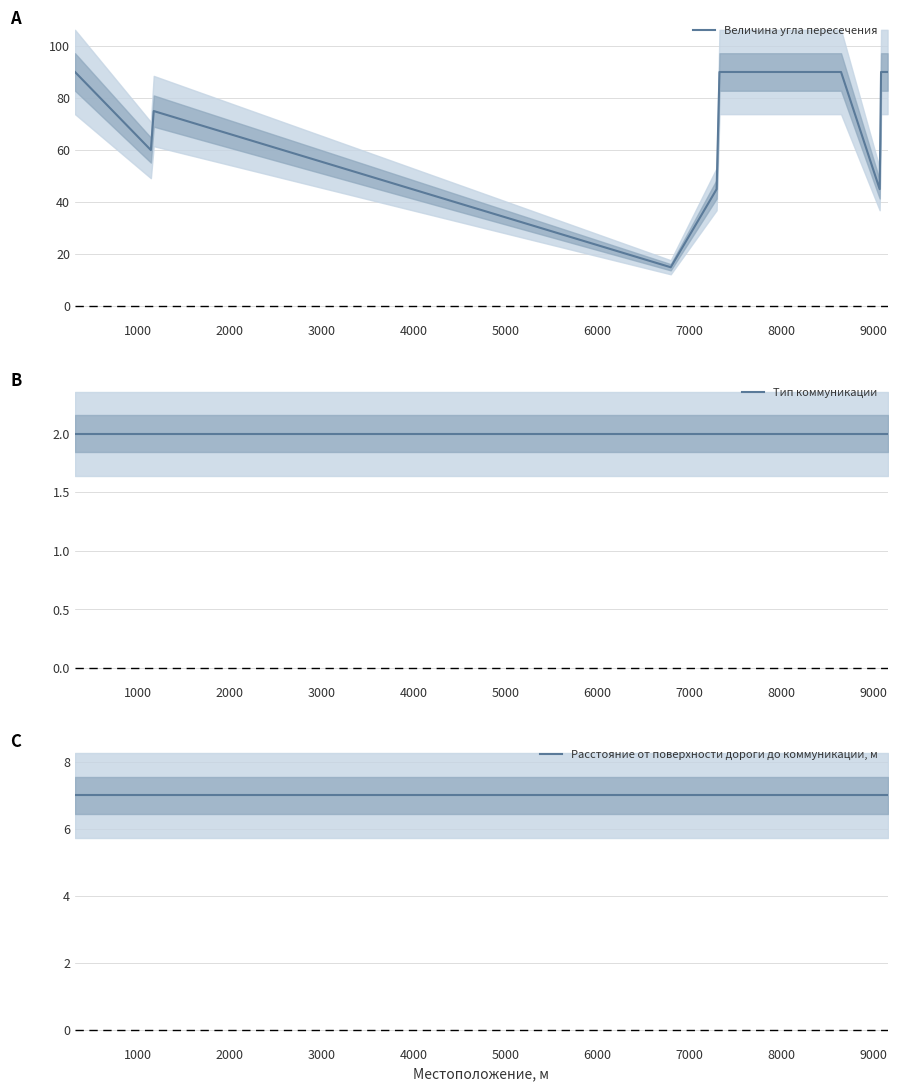

What is the lowest value of the Величина угла пересечения series?

15